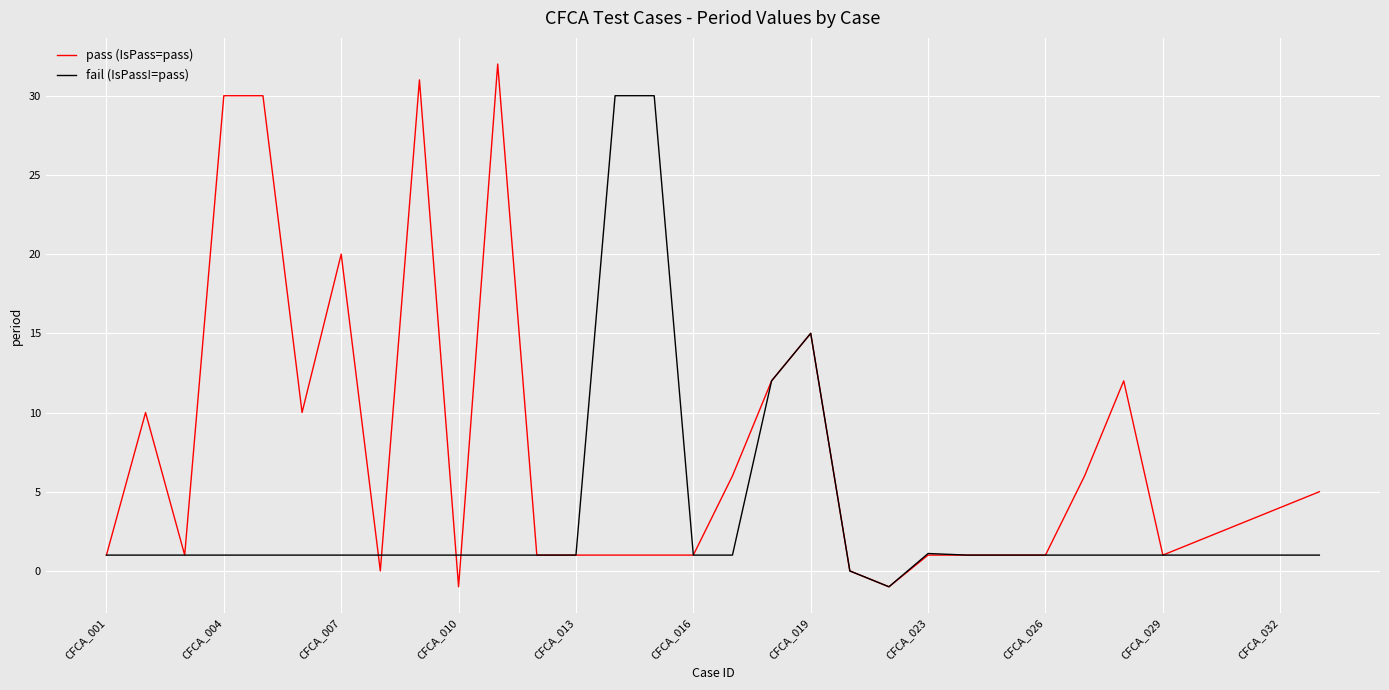

Which series has the largest total across all categories?

pass (IsPass=pass)